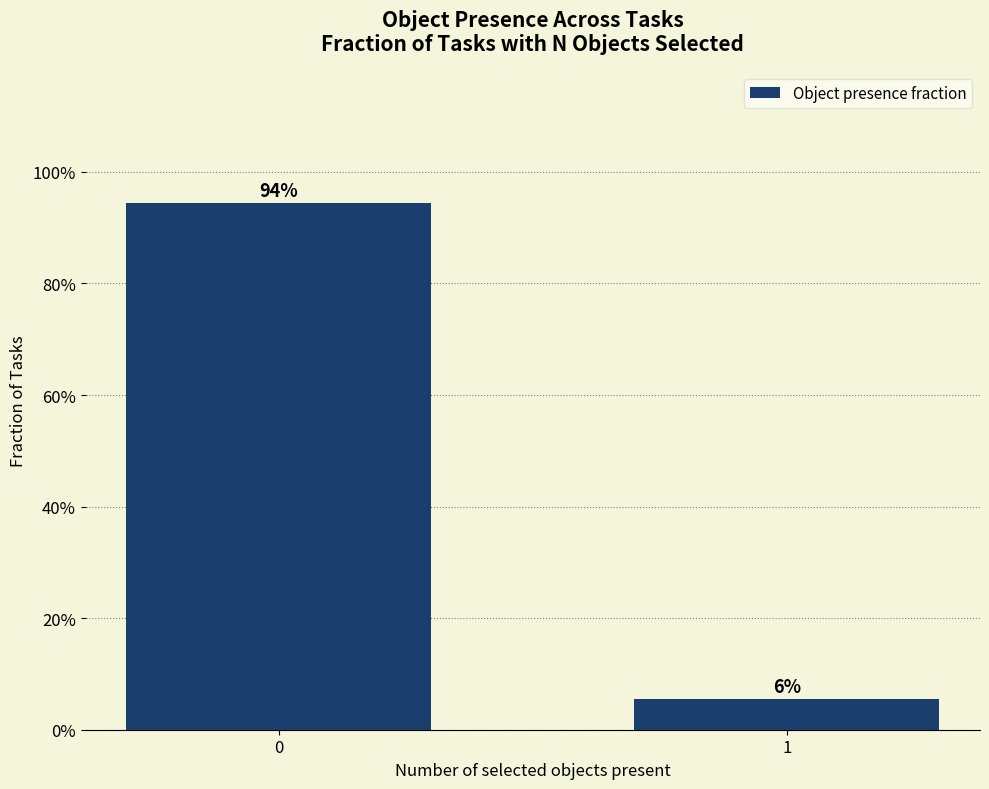

Reading right to left, transcribe all the data shown in this chart.

0.1	0.9